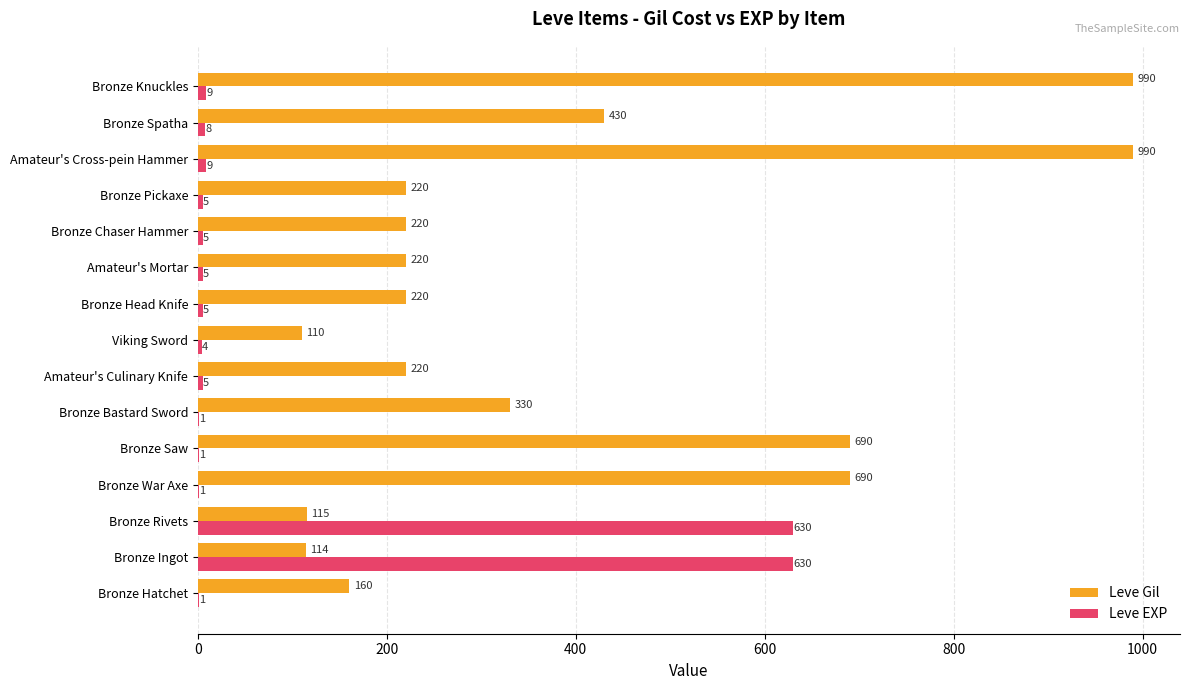

What is the highest value of the Leve EXP series?

630